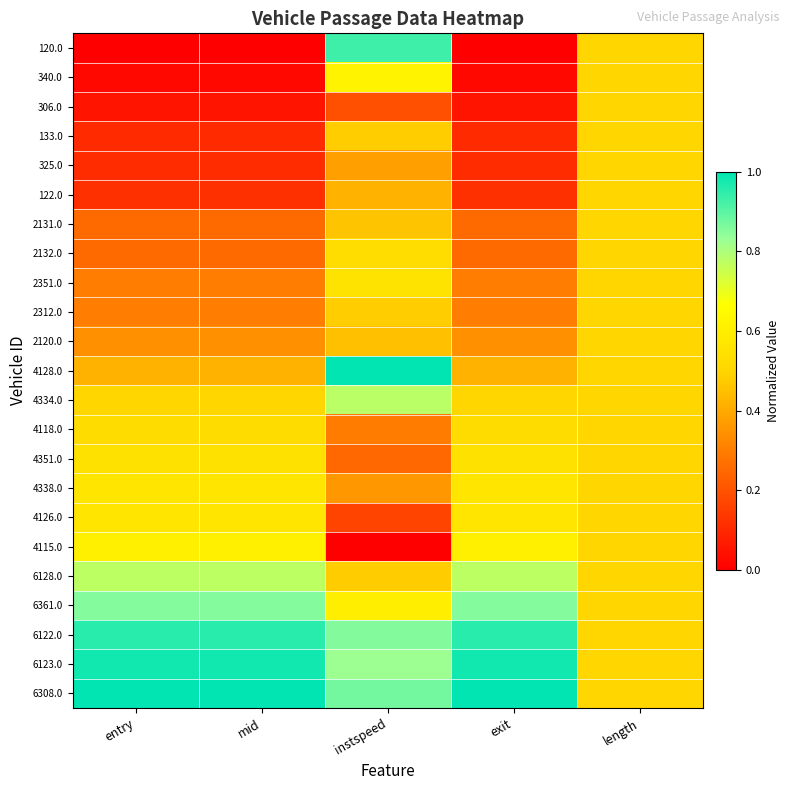

Which series has the largest total across all categories?

6308.0